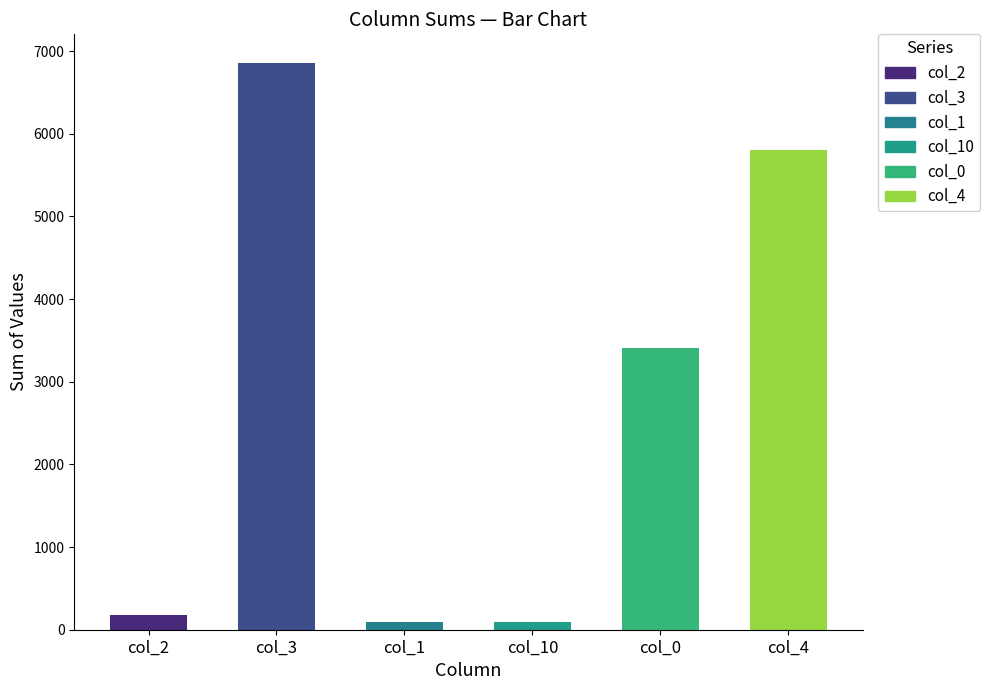

Which has a higher value, col_2 or col_3?

col_3